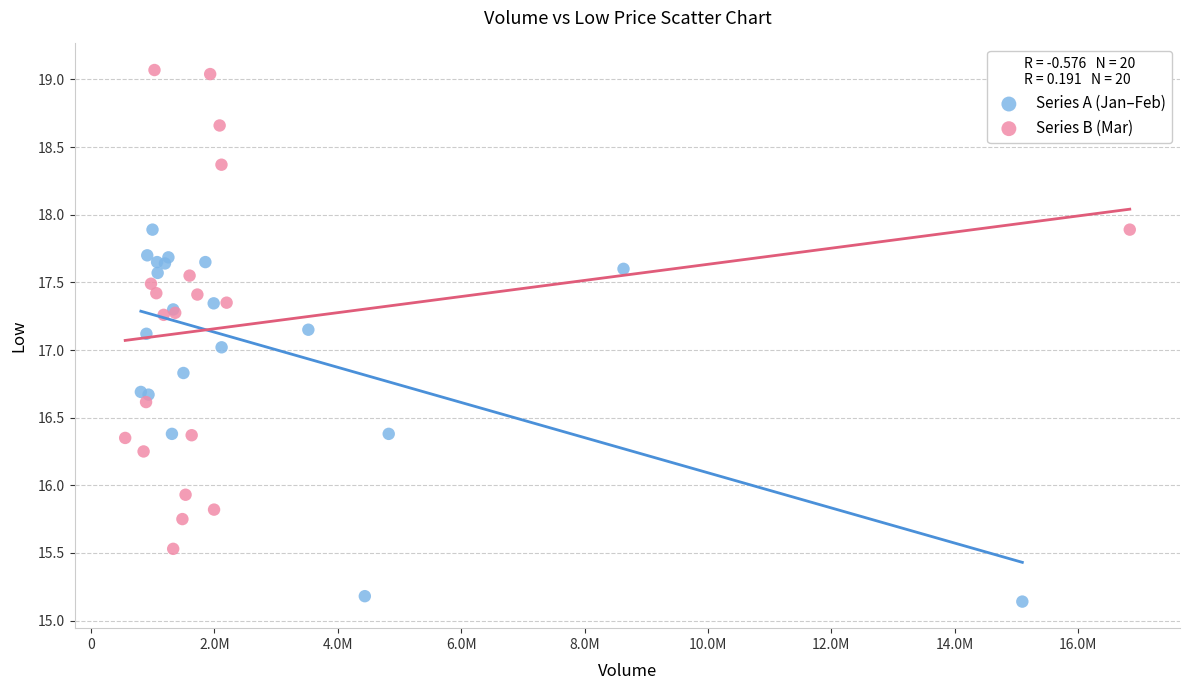

Which series has the widest spread of Y values?

Series B (Mar)